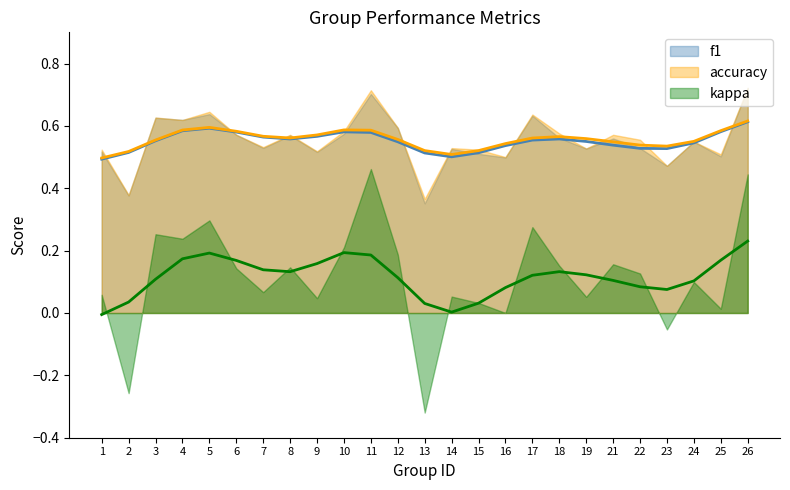

How many interior local valleys does the kappa series have?

9